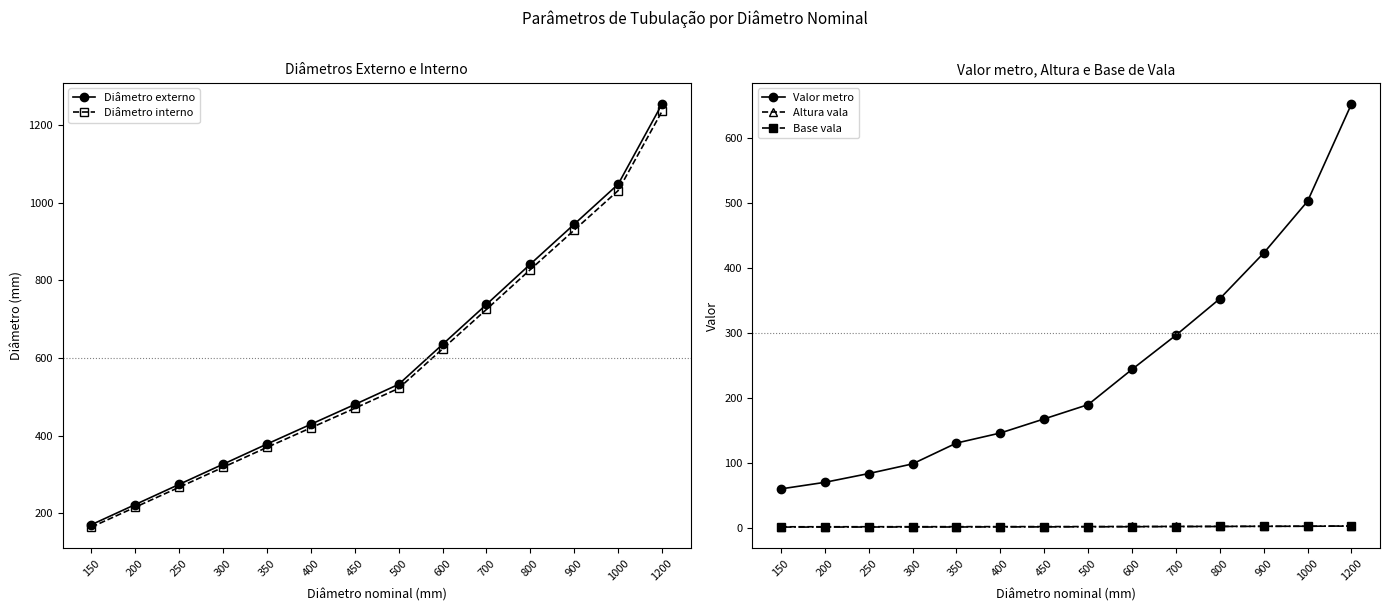

What is the sum of the Diâmetro interno values at 200 and 350?

584.6